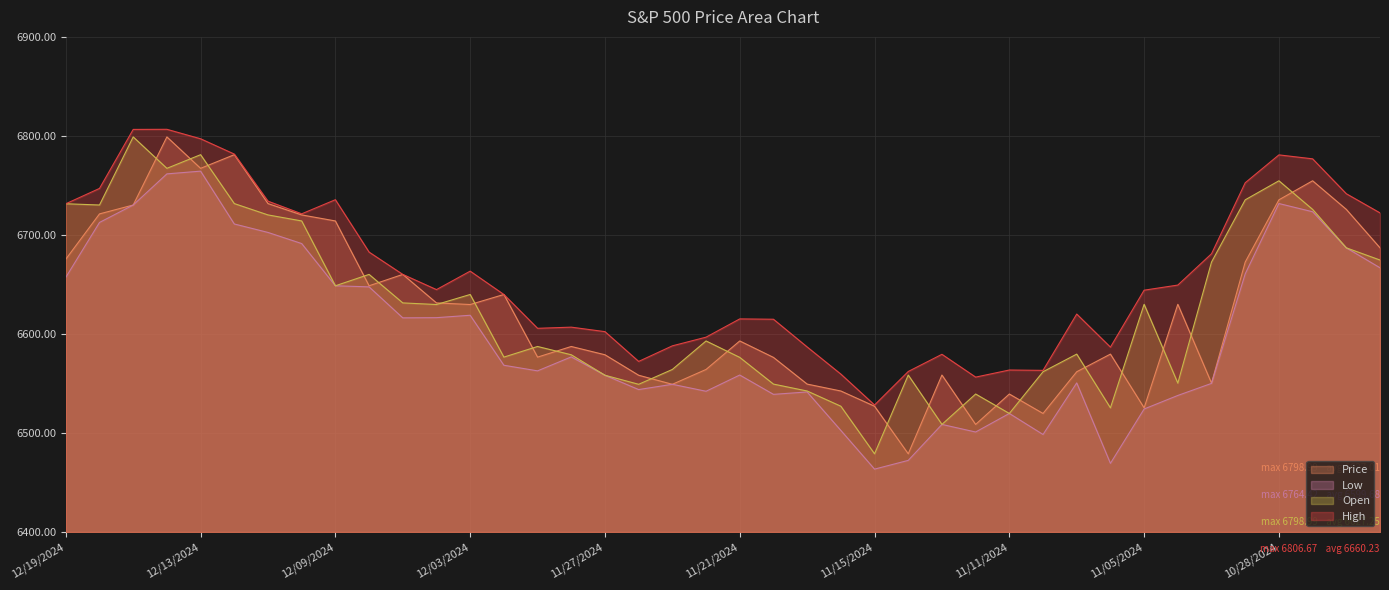

What is the sum of all Price values?

265080.5